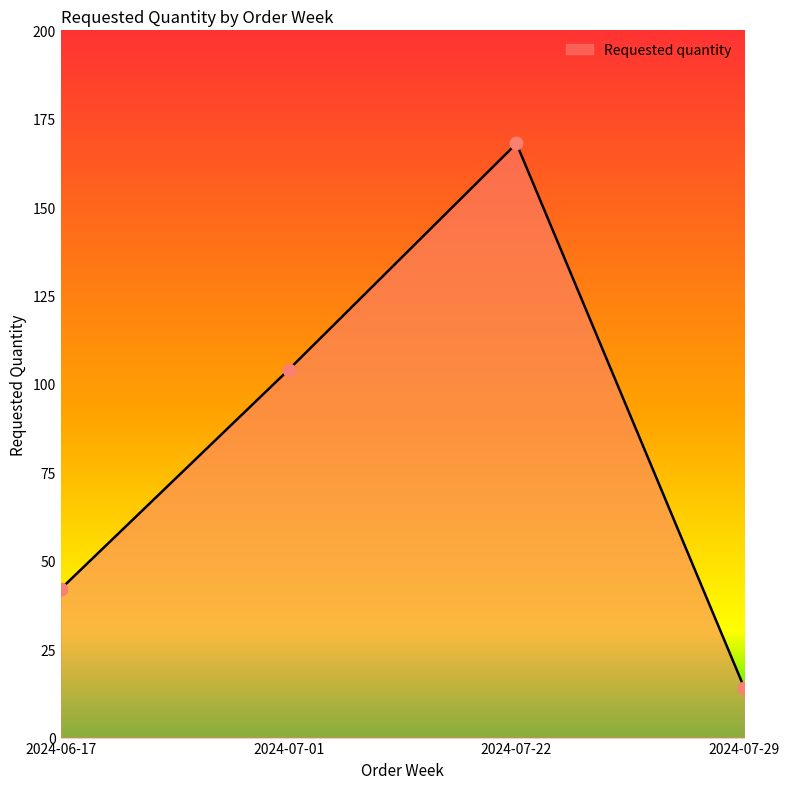

Which has a higher value, 2024-07-01 or 2024-07-22?

2024-07-22